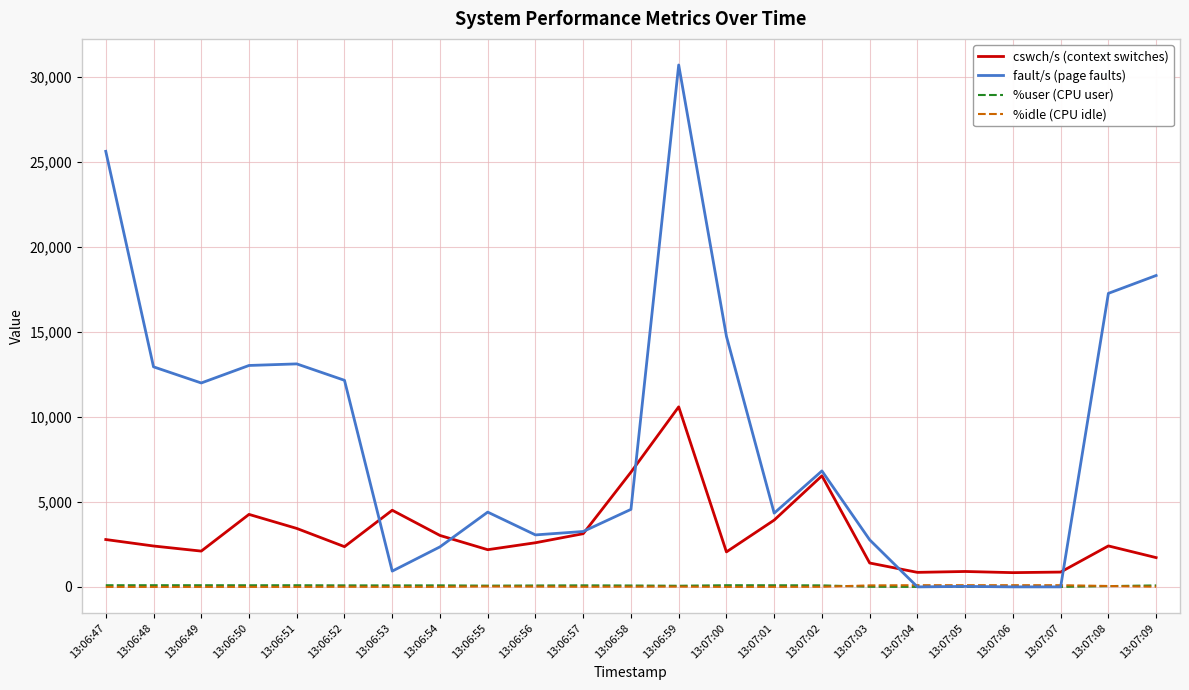

Is this an area chart (filled region under the line)?

No